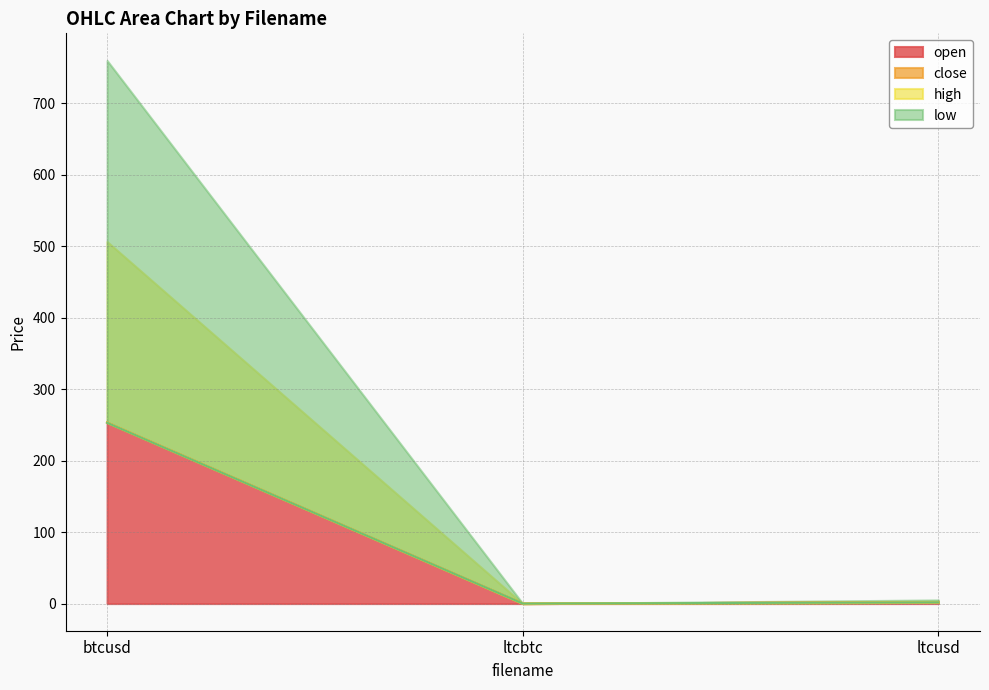

What is the maximum value for low?

253.0